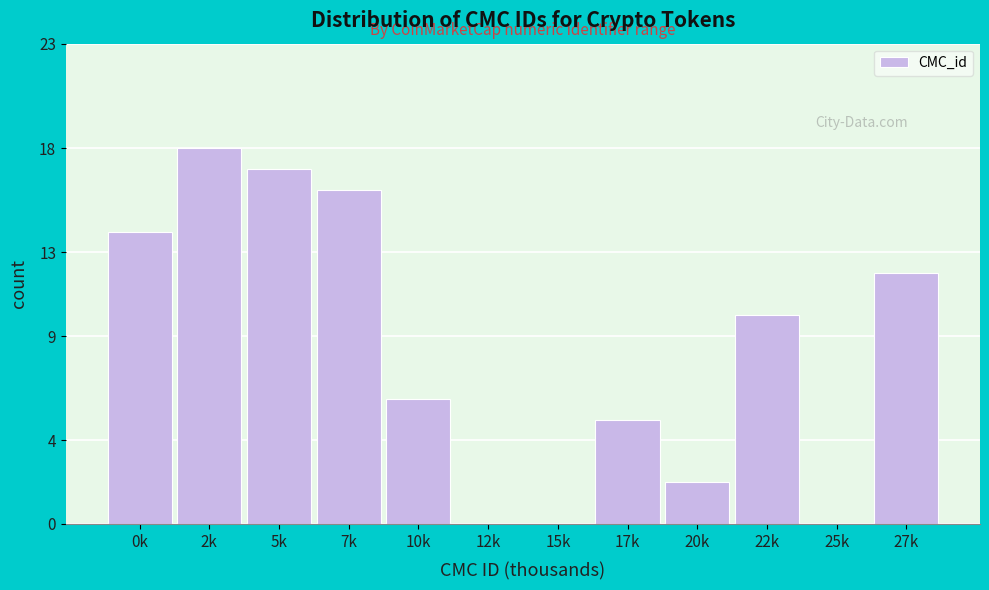

Reading left to right, what are all the values shown in this chart?

0k=14	2k=18	5k=17	7k=16	10k=6	12k=0	15k=0	17k=5	20k=2	22k=10	25k=0	27k=12